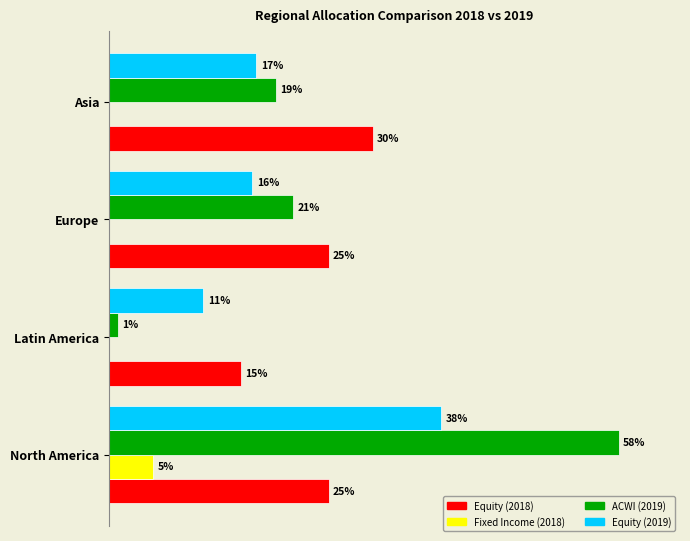

What are all the series names shown in the legend?

Equity (2018), Fixed Income (2018), ACWI (2019), Equity (2019)